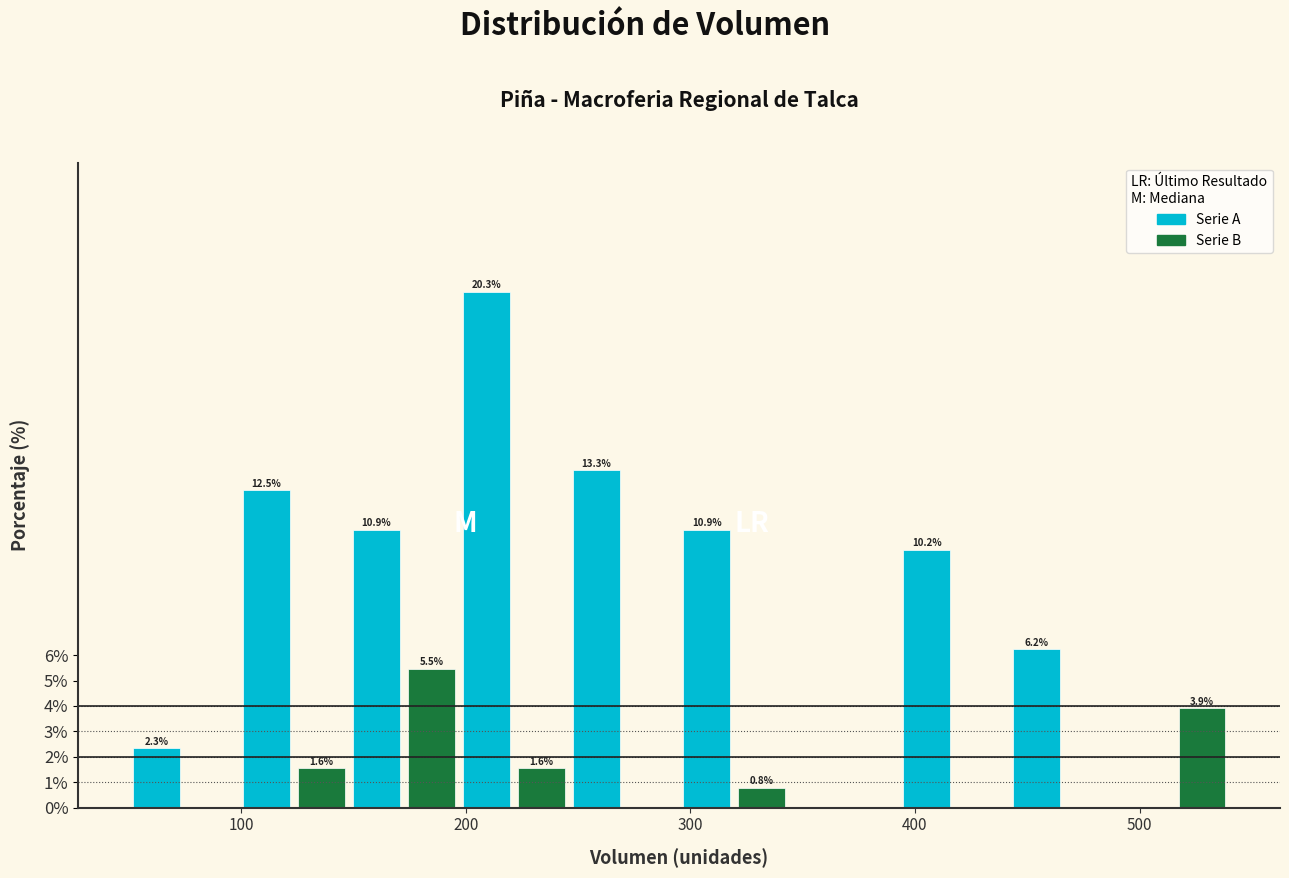

Around what value on the x-axis is the tallest bar? Give the approximate position of its centre, as read against the axis.

210